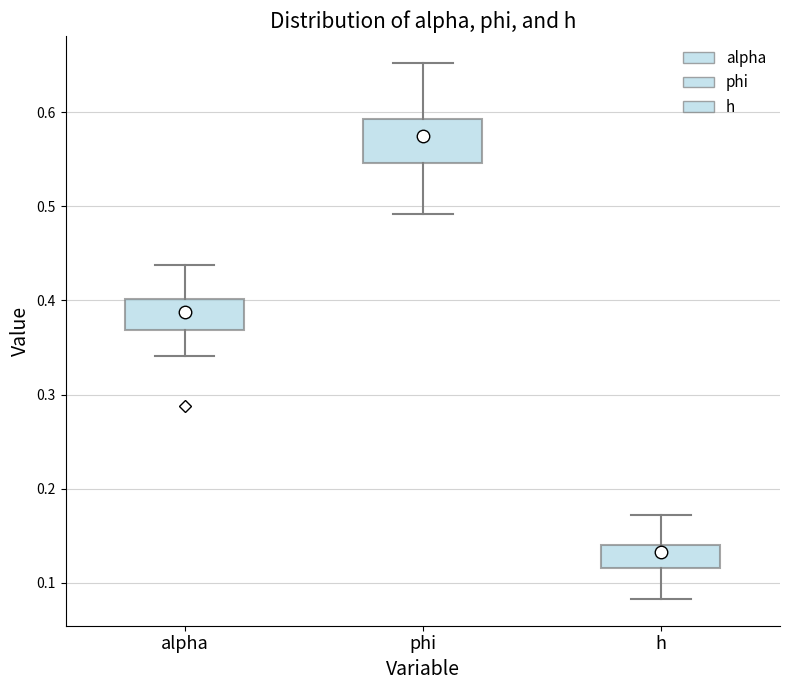

Which box has the lowest median line?

h